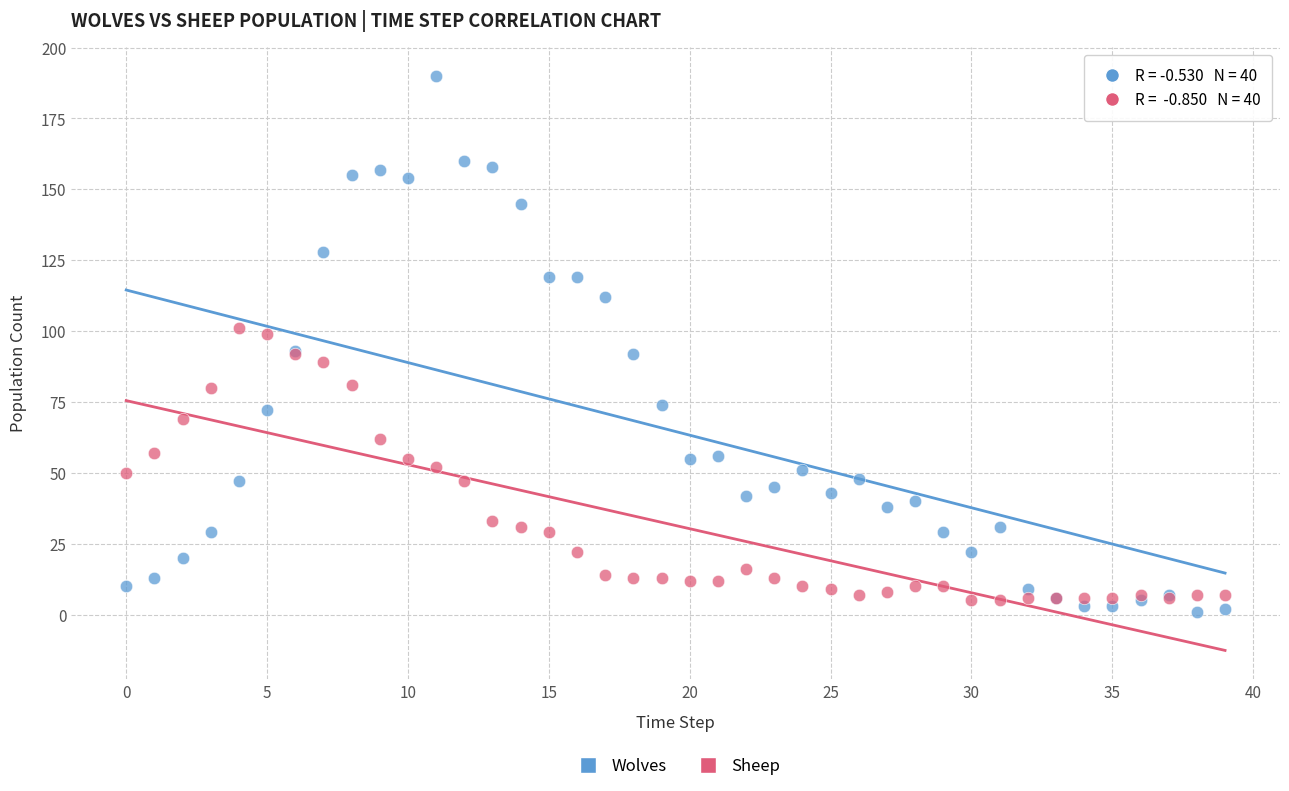

Which series contains the highest Y value?

Wolves